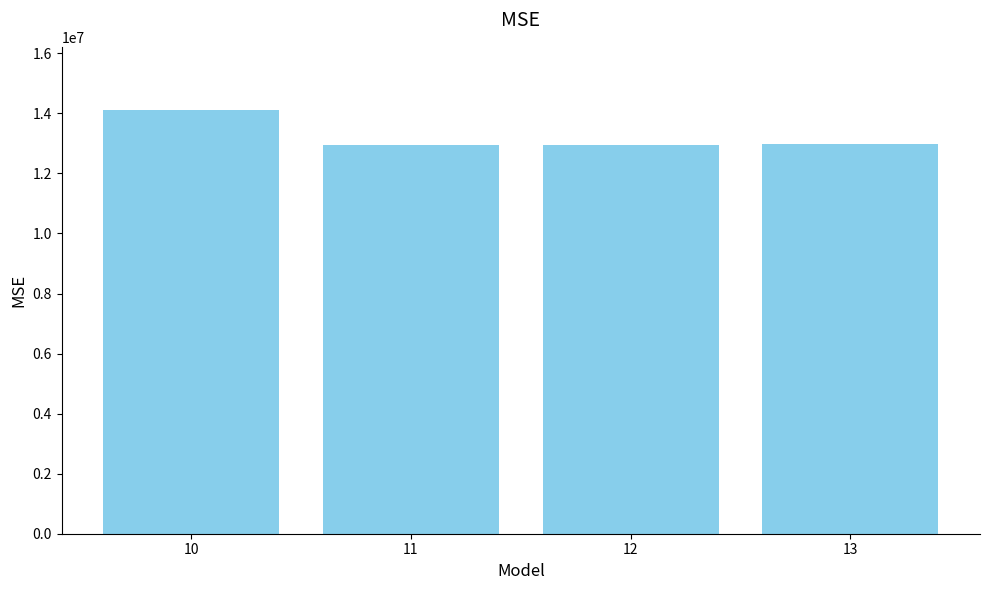

True or false: the data shows 14100000.0 at 10.

True